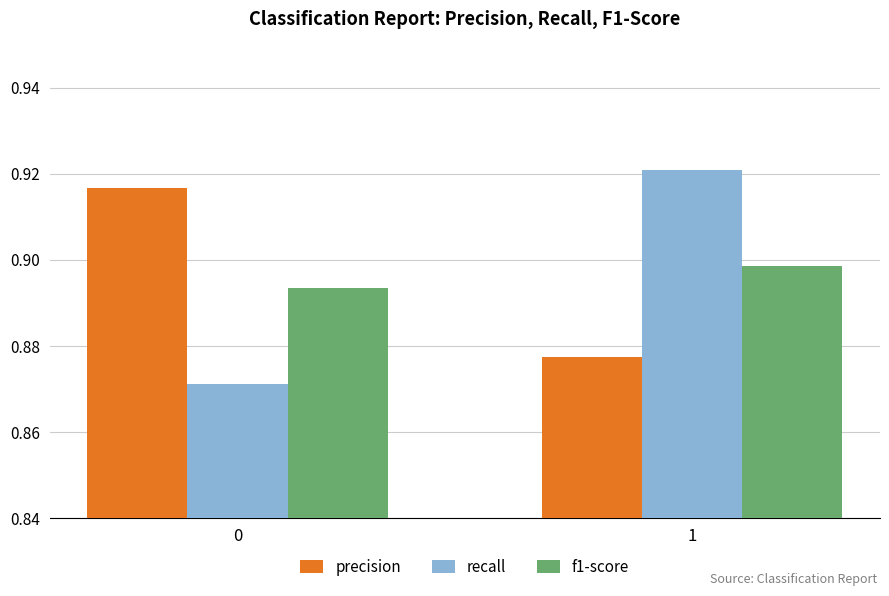

Does the chart contain stacked bars?

No